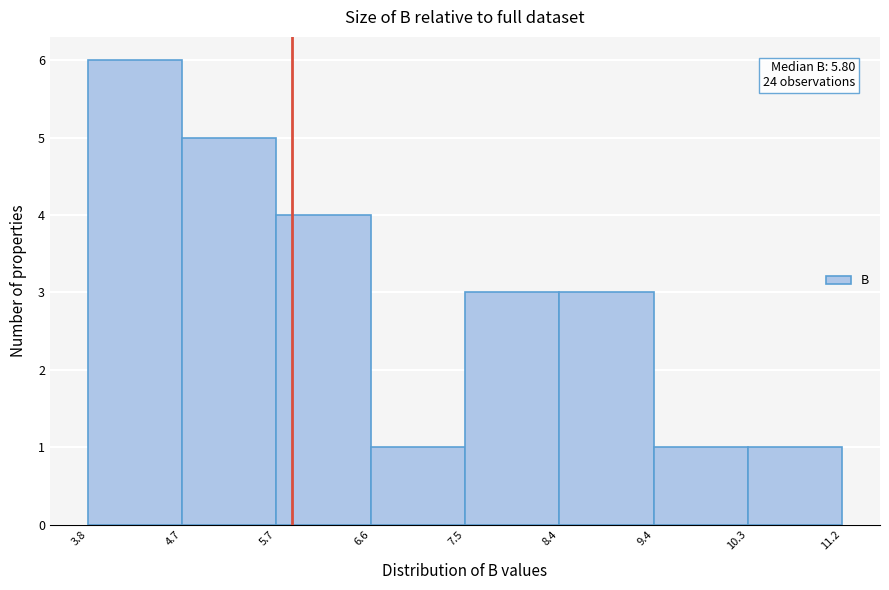

Over which range of the x-axis is the bar tallest?

3.8 to 4.7